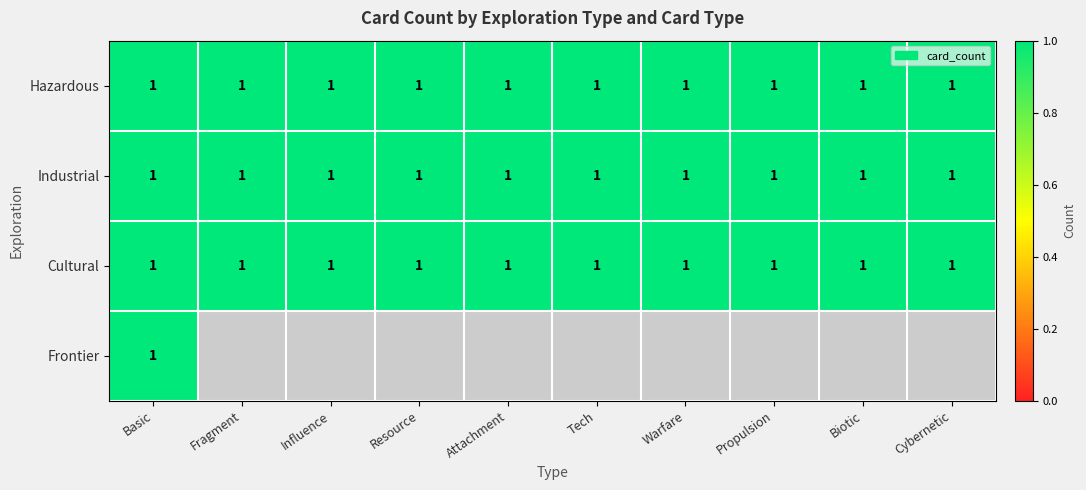

Reading left to right, what are all the values shown in this chart?

Hazardous: 1	1	1	1	1	1	1	1	1	1
Industrial: 1	1	1	1	1	1	1	1	1	1
Cultural: 1	1	1	1	1	1	1	1	1	1
Frontier: 1	0	0	0	0	0	0	0	0	0